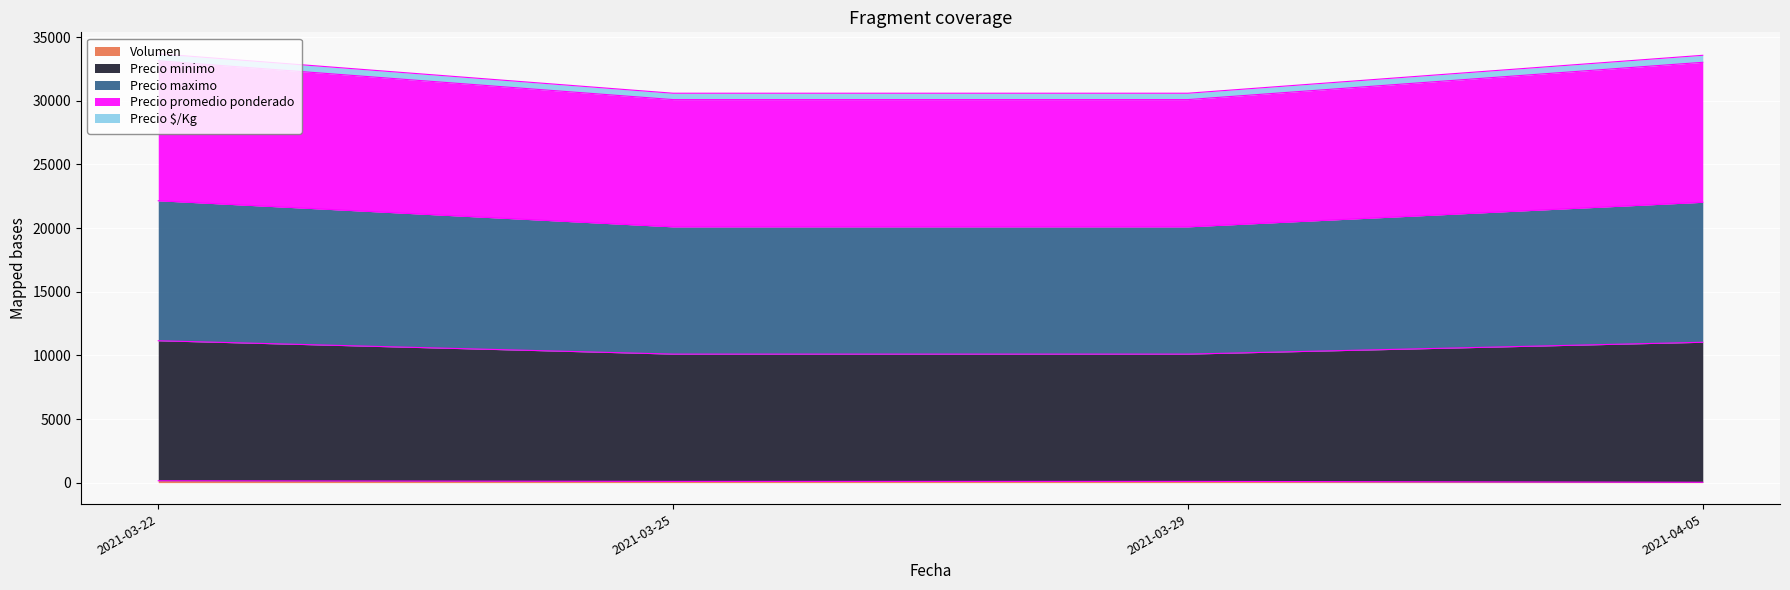

True or false: Volumen has a value of 150 at 2021-03-22.

True